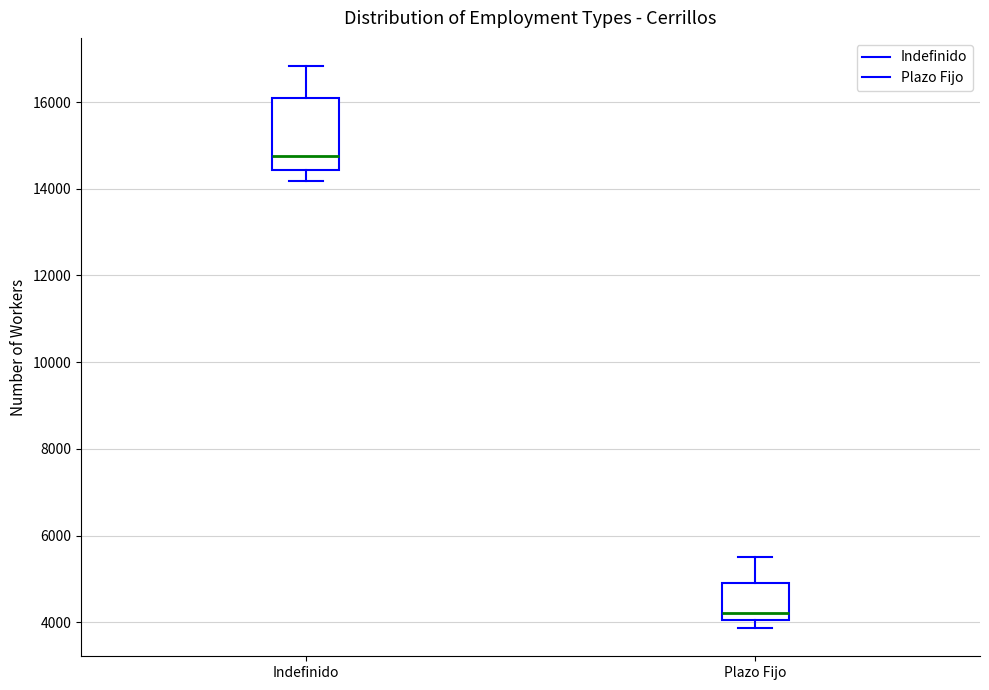

Which box has the lowest median line?

Plazo Fijo